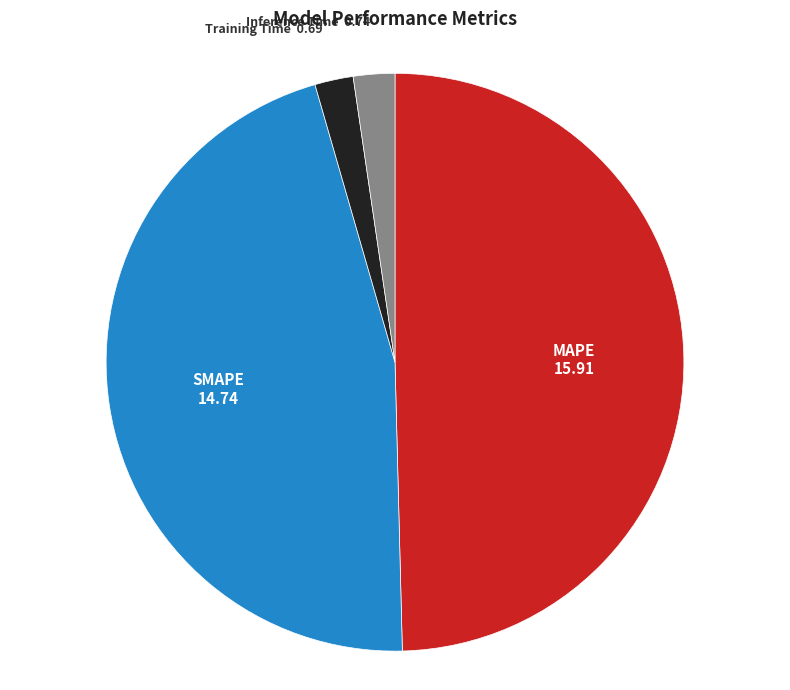

How many slices are in this pie chart?

4